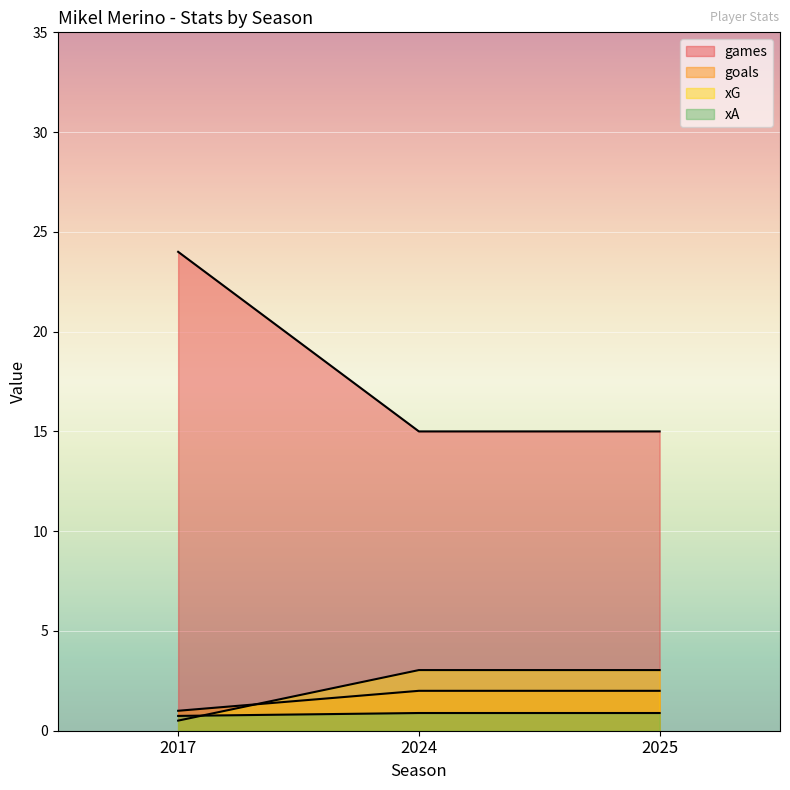

What are all the series names shown in the legend?

games, goals, xG, xA